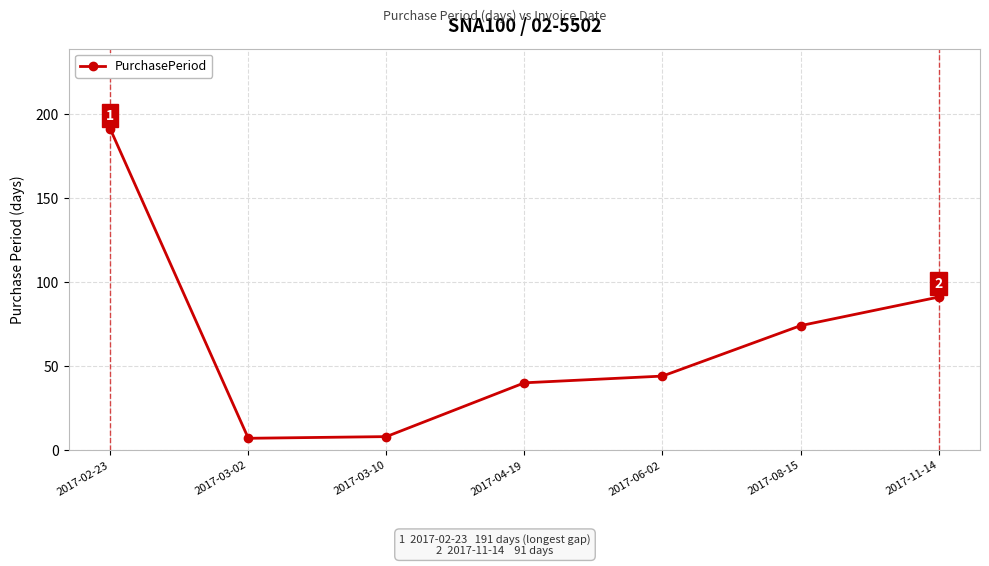

Reading left to right, transcribe all the data shown in this chart.

191	7	8	40	44	74	91